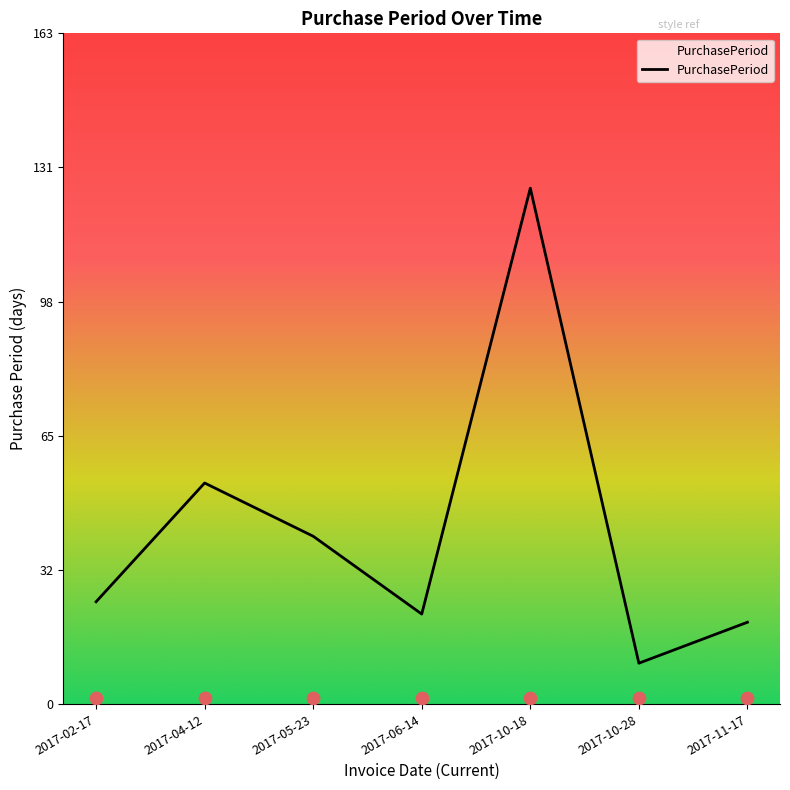

Which has a higher value, 2017-04-12 or 2017-02-17?

2017-04-12